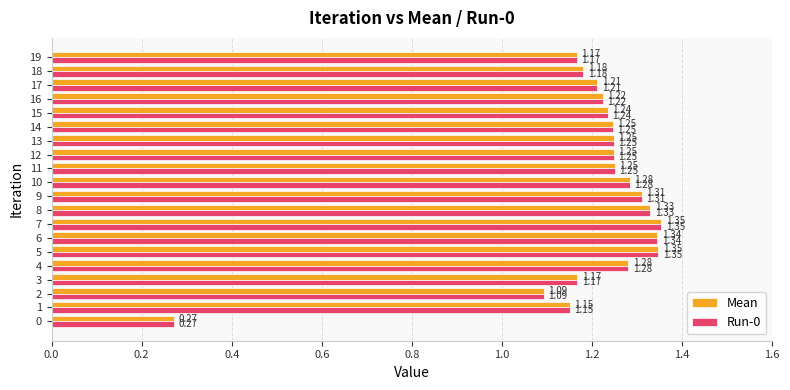

What is the total value across all series at 17?

2.4